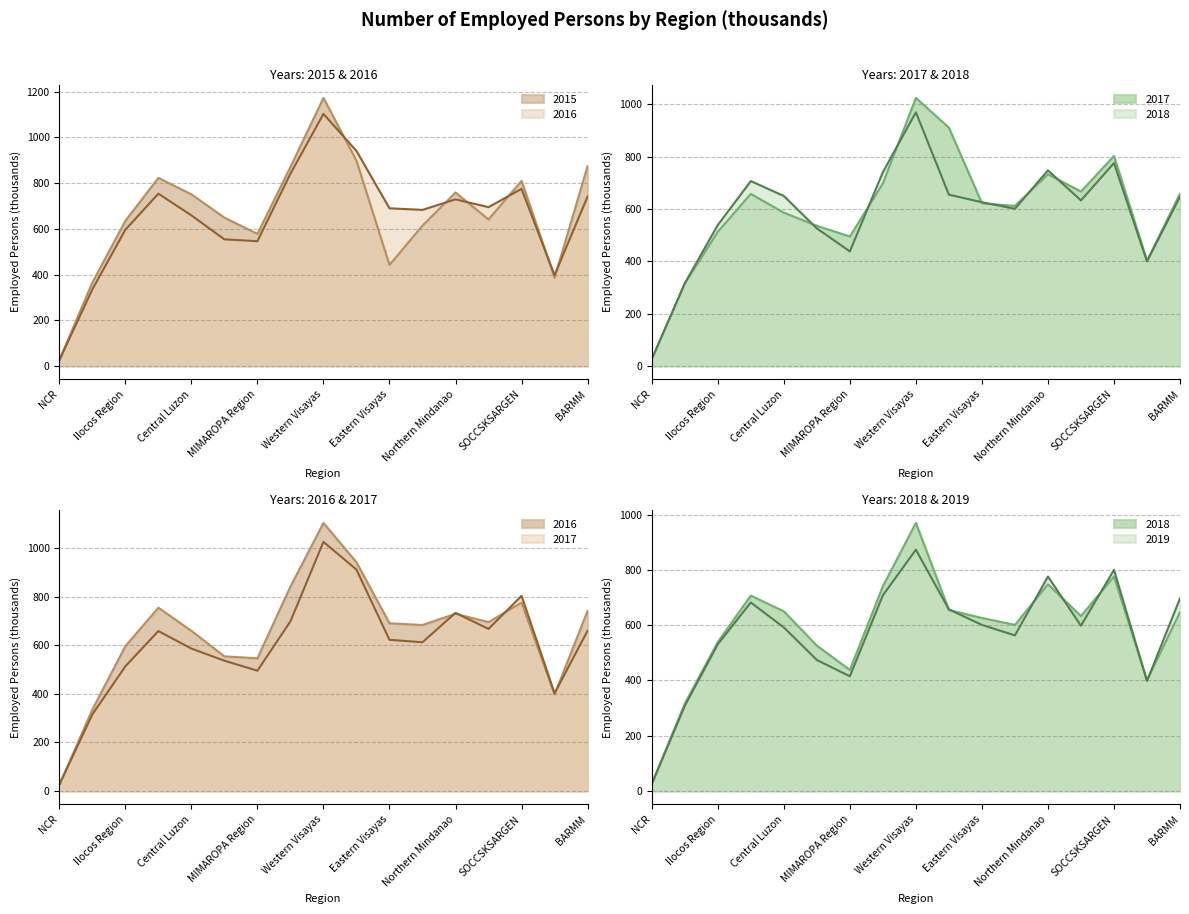

What is the value of the 2019 point at the 17th from the left?

697